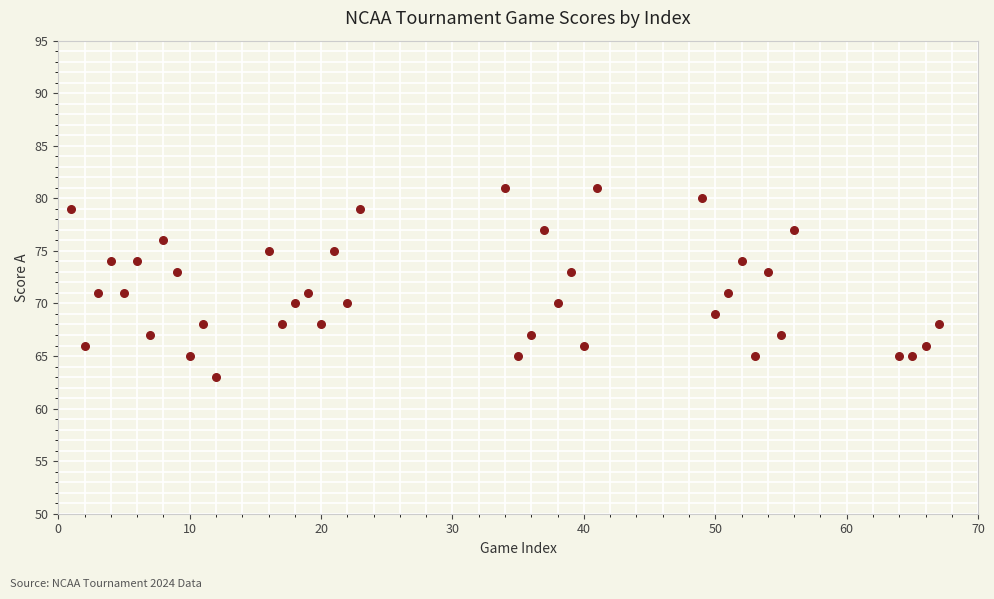

What is the range of Y values (max minus min)?

18